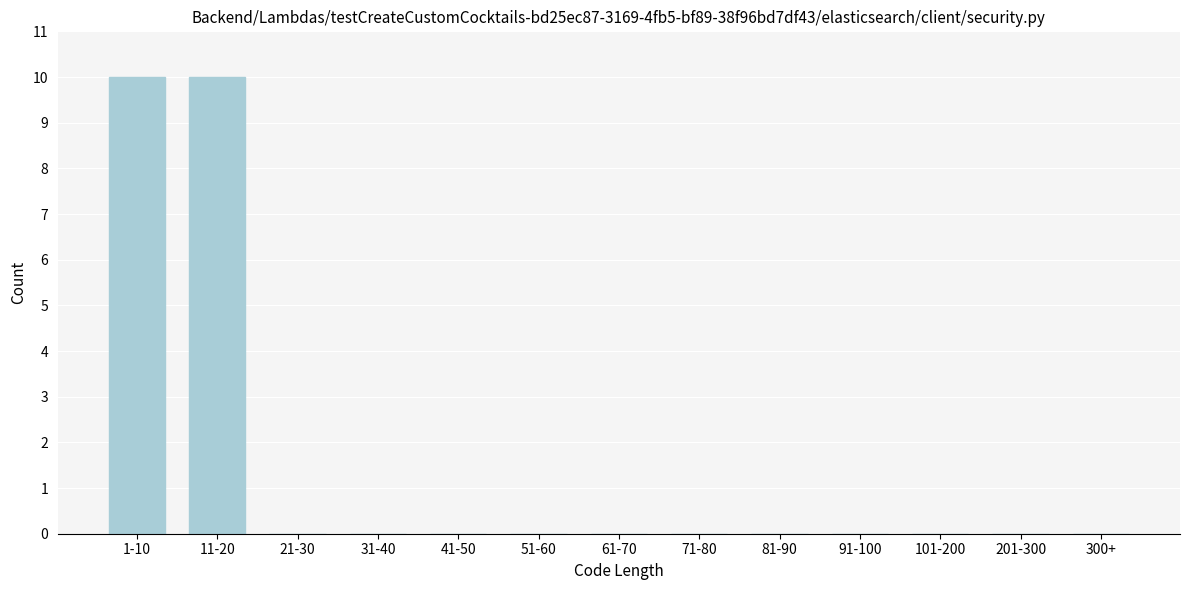

Reading right to left, what are all the values shown in this chart?

300+=0	201-300=0	101-200=0	91-100=0	81-90=0	71-80=0	61-70=0	51-60=0	41-50=0	31-40=0	21-30=0	11-20=10	1-10=10